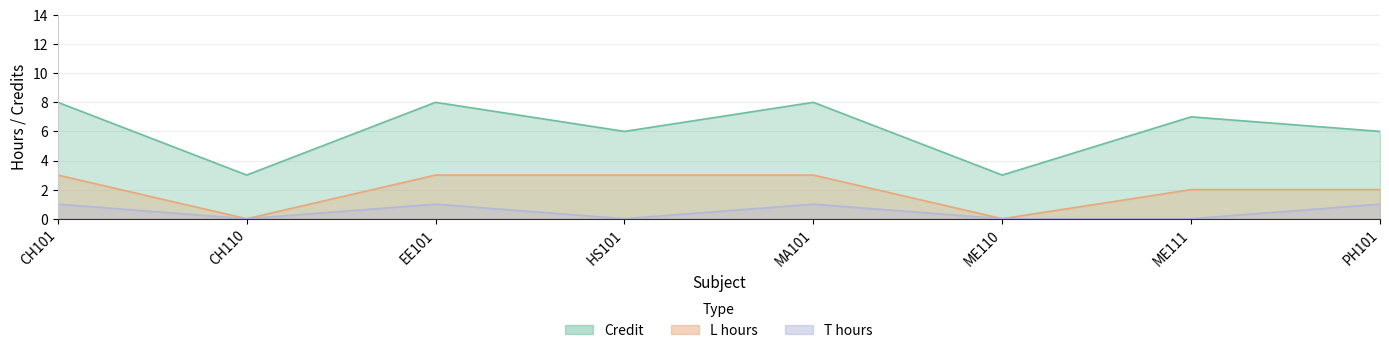

How many positive values does the L_hours series have?

6